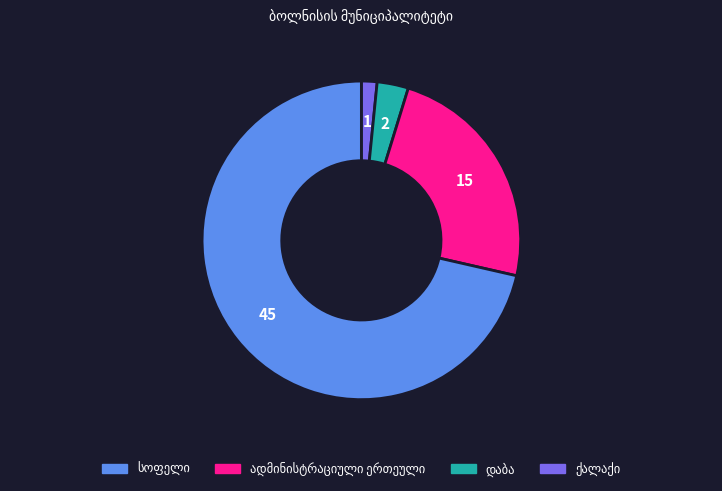

Is there any slice that represents more than half of the pie?

Yes